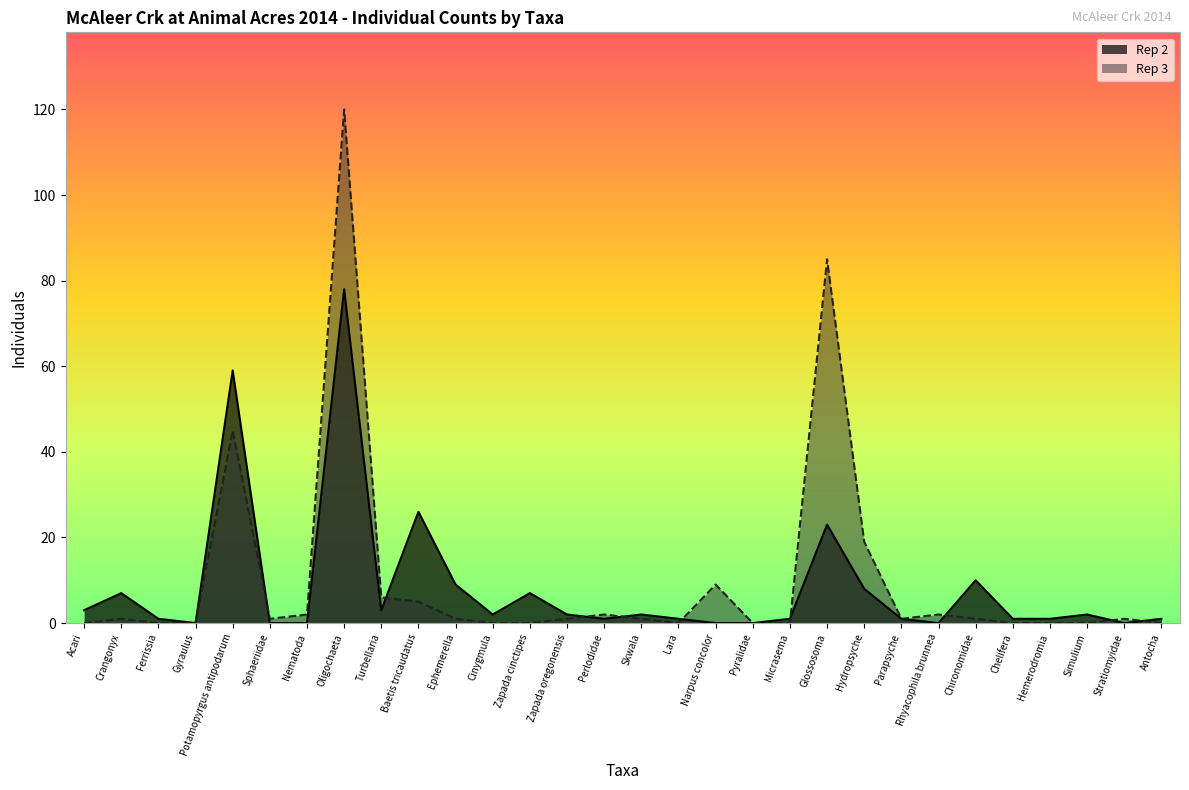

Which category has the highest value in the Rep 3 series?

Oligochaeta